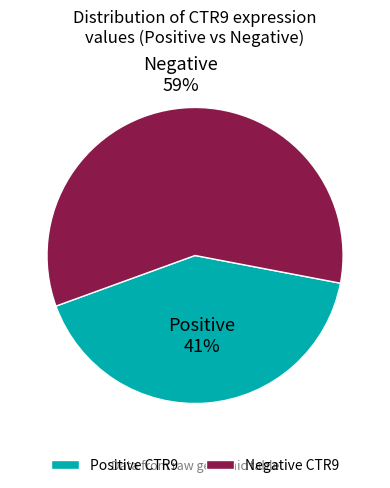

Do Positive CTR9 and Negative CTR9 together represent more than half of the pie?

Yes